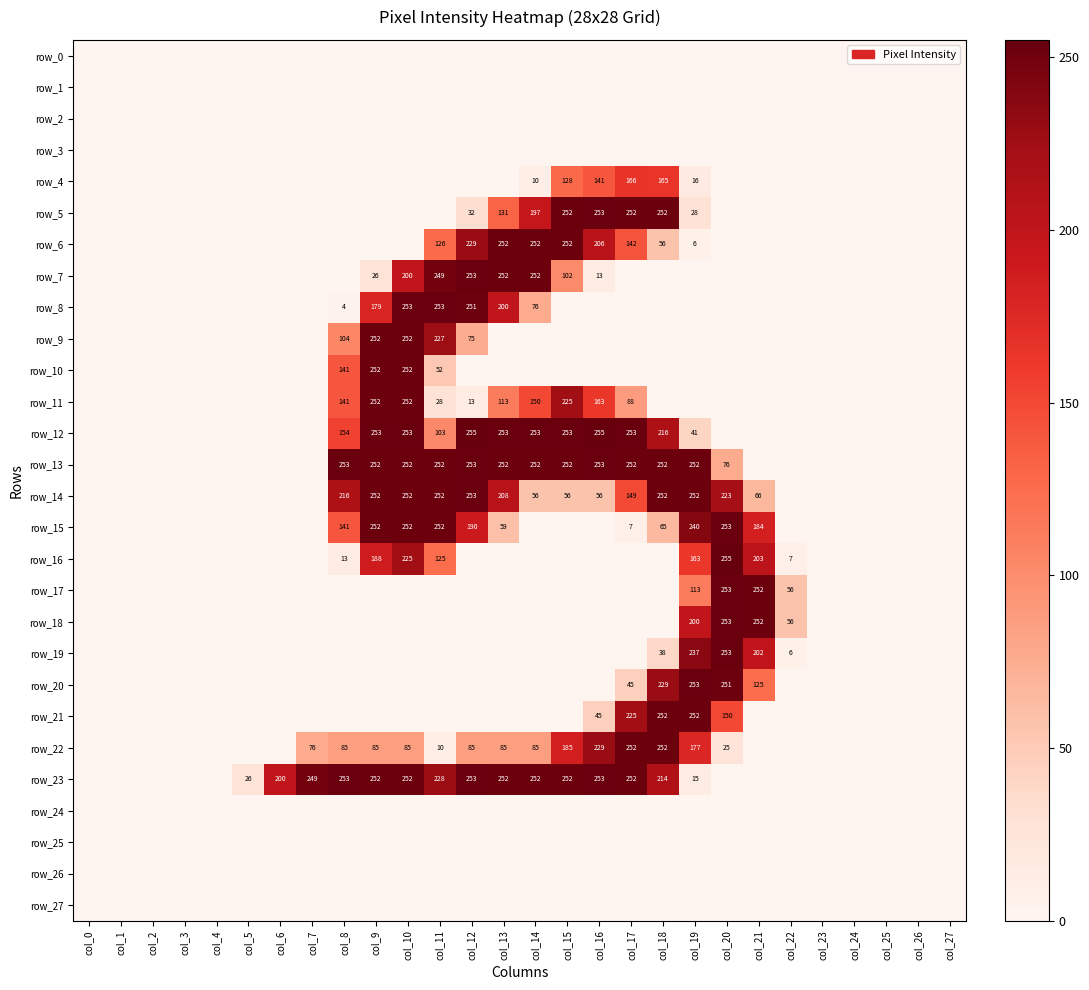

Rank the categories by row_17 value from lowest to highest.

col_0, col_1, col_2, col_3, col_4, col_5, col_6, col_7, col_8, col_9, col_10, col_11, col_12, col_13, col_14, col_15, col_16, col_17, col_18, col_23, col_24, col_25, col_26, col_27, col_22, col_19, col_21, col_20